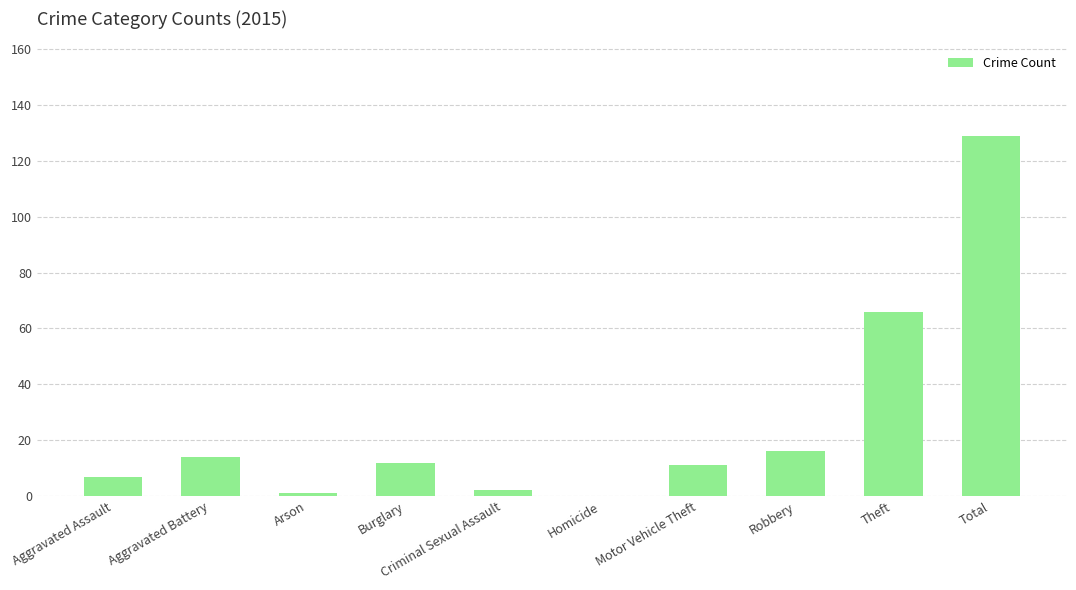

How many series are shown in this chart?

1